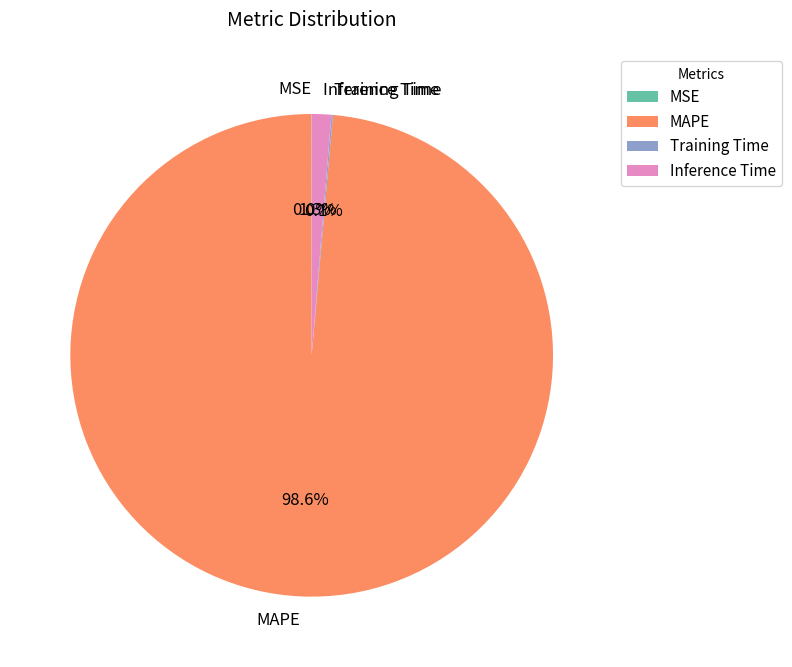

To the nearest percent, what is the average slice percentage?

25%